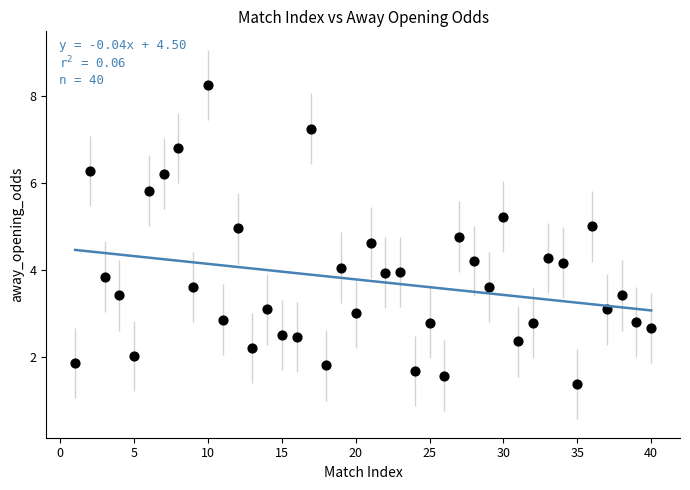

What is the range of X values (max minus min)?

39.0